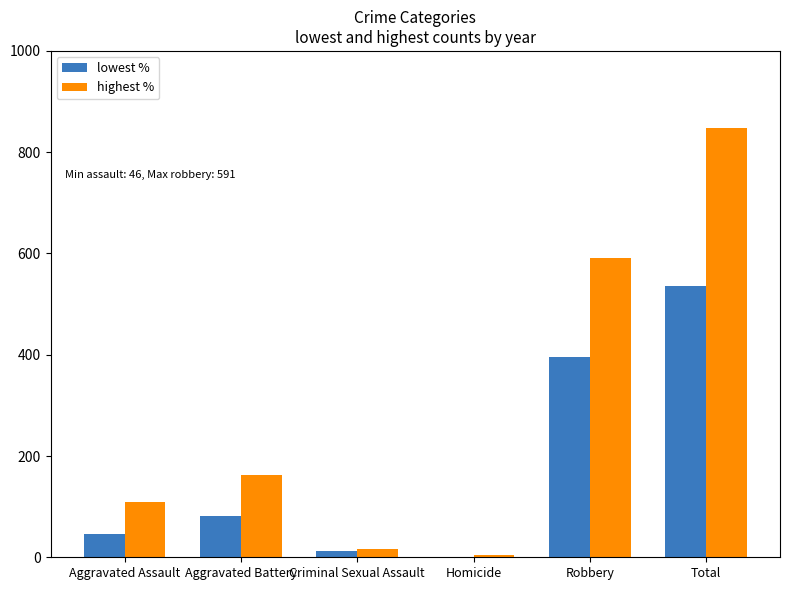

Is it true that highest % equals 163 at Aggravated Battery?

True